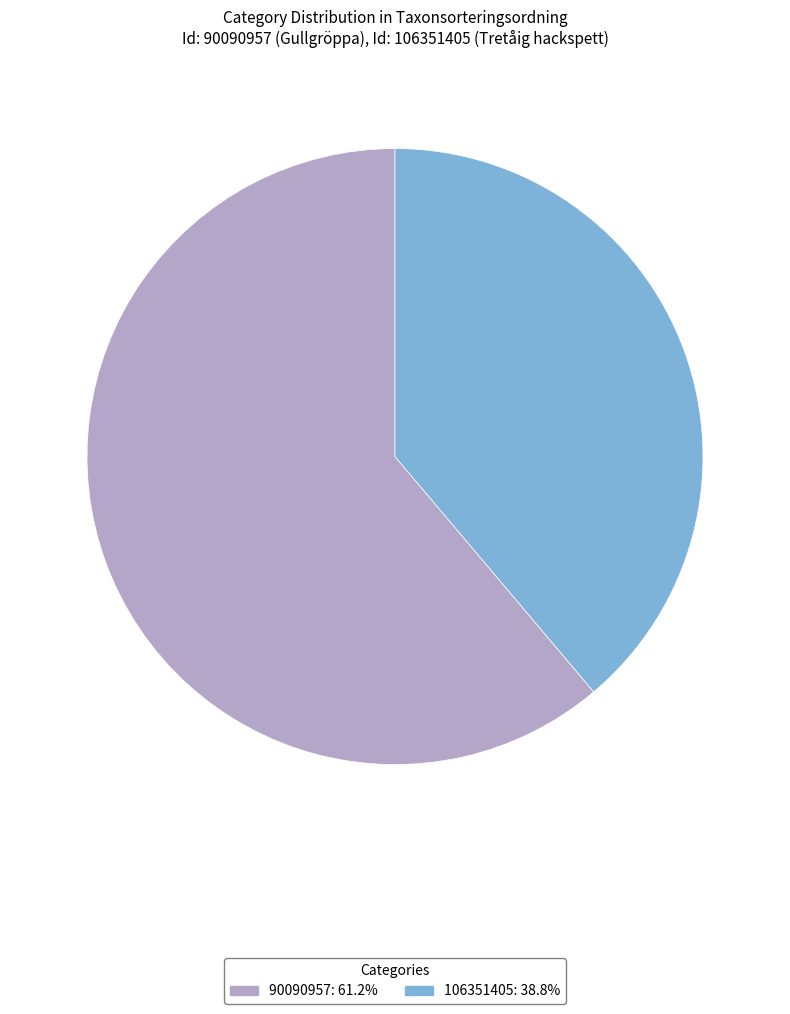

Which slice is the largest?

90090957